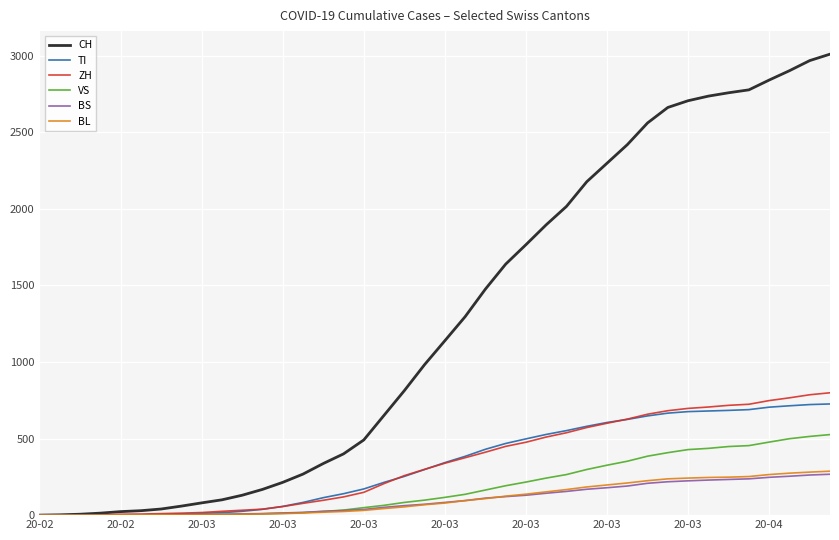

What is the maximum value shown in the chart?

3010